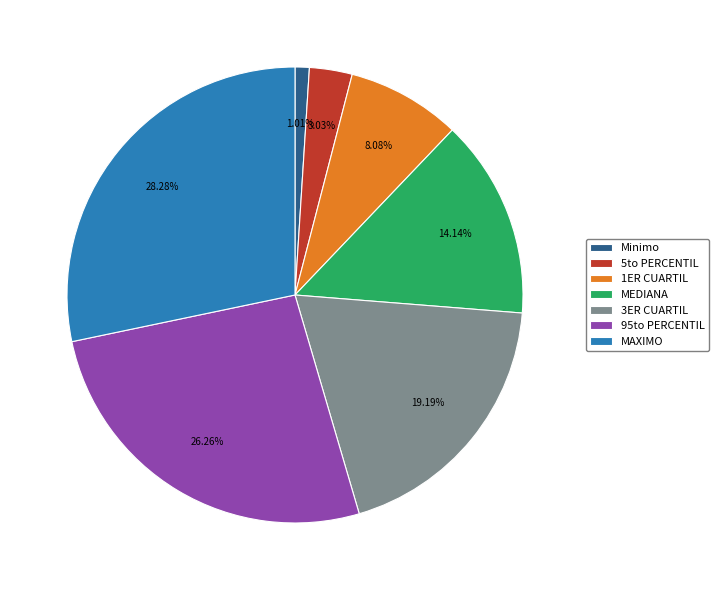

Which has a higher value, MEDIANA or 1ER CUARTIL?

MEDIANA